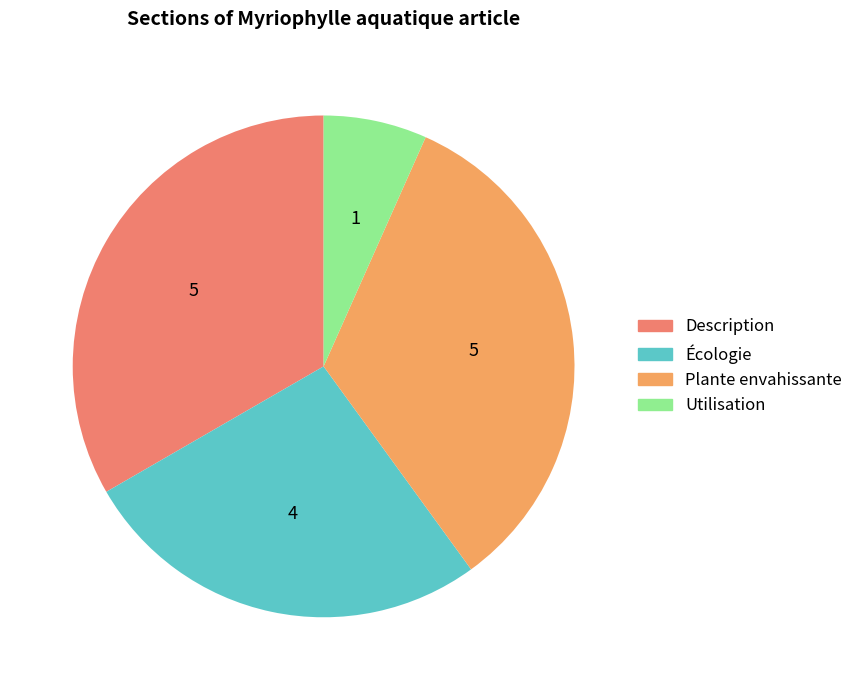

What is the change in value from Description to Écologie?

-1